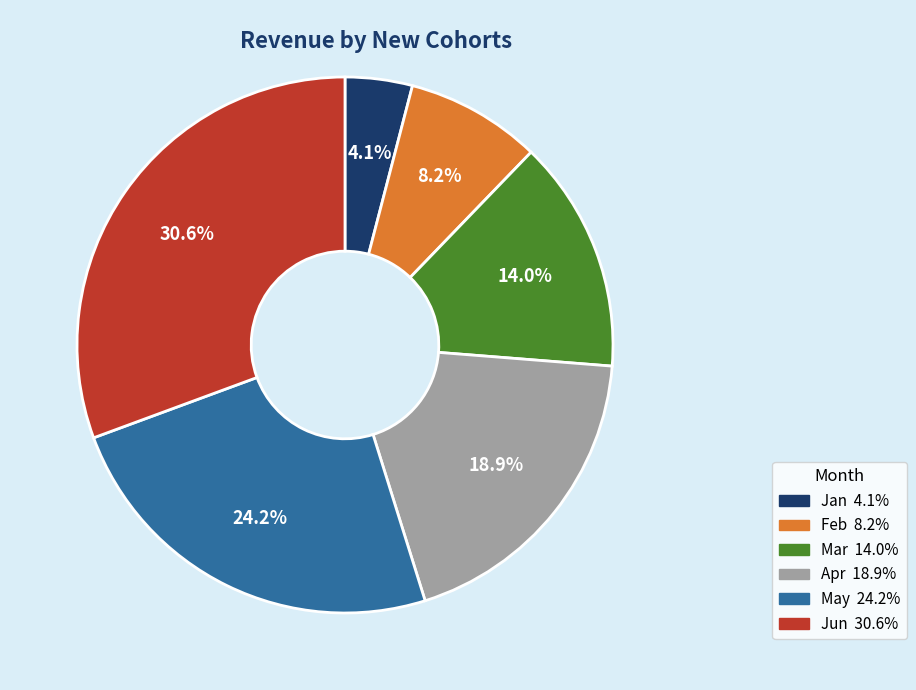

Is there any slice that represents more than half of the pie?

No